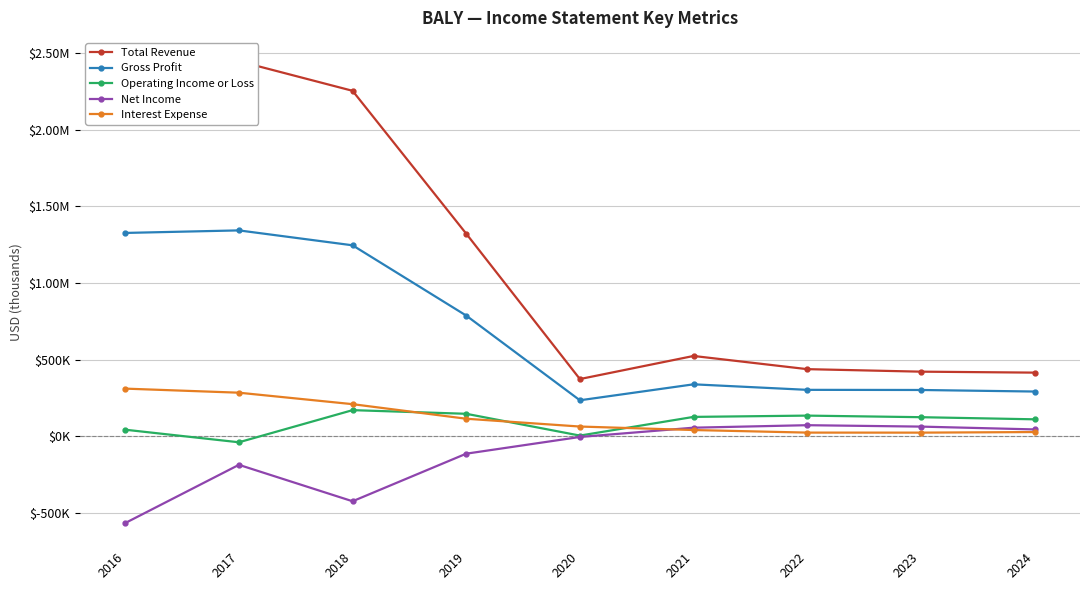

In Operating Income or Loss, how many points are higher than both neighbors (excluding endpoints)?

2